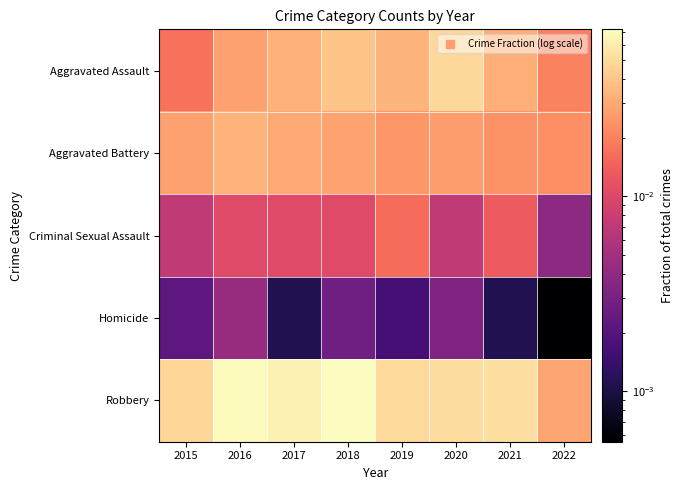

Count the number of categories in the chart.

8